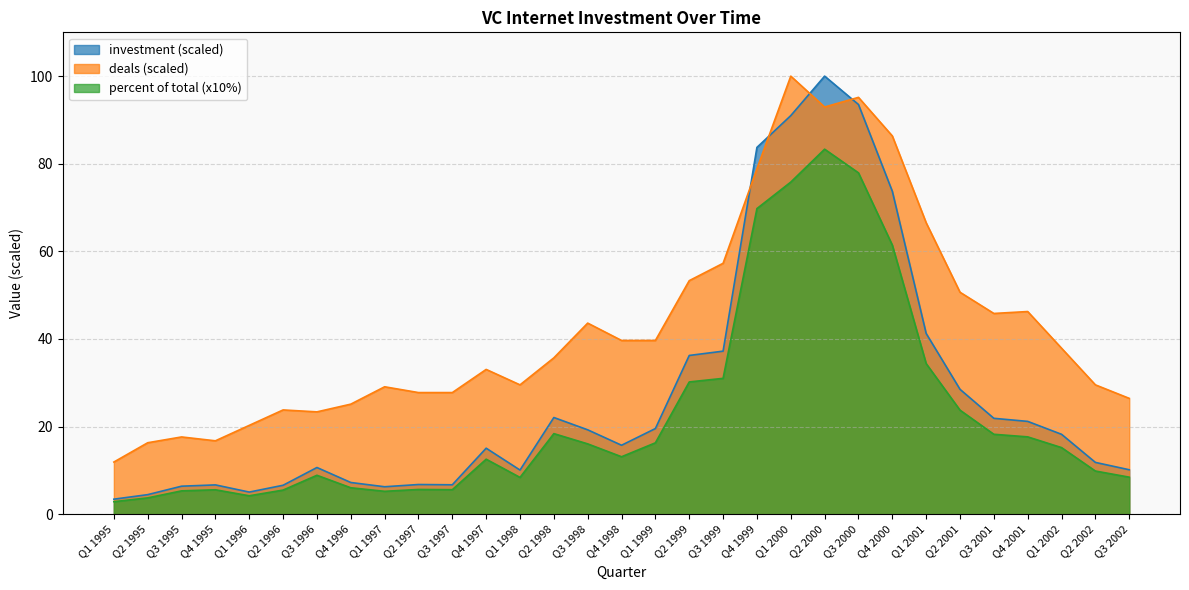

True or false: percent of total and investment cross at least once.

False